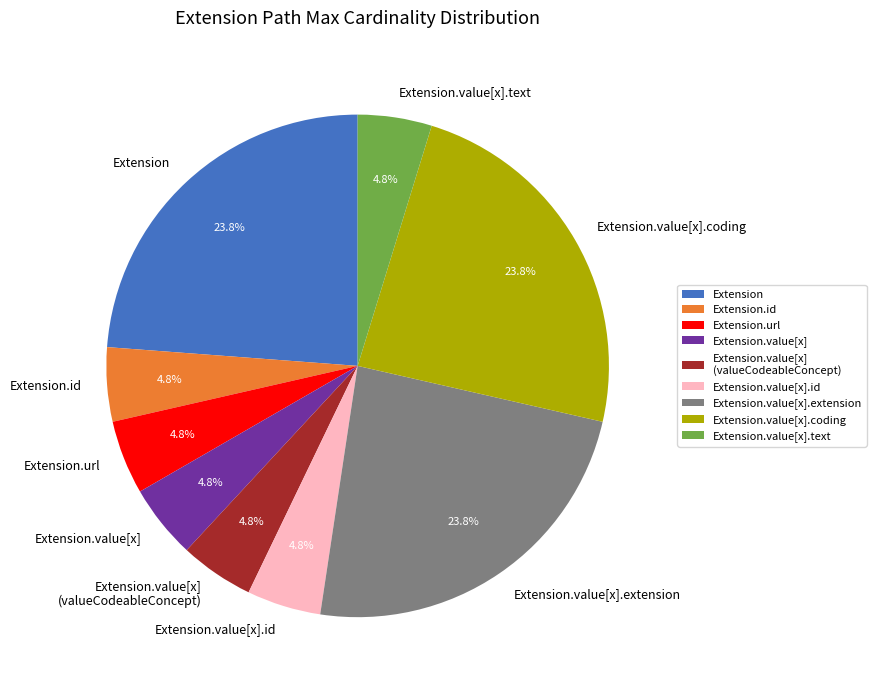

Is it true that Extension.value[x].id is 13% of the pie?

False